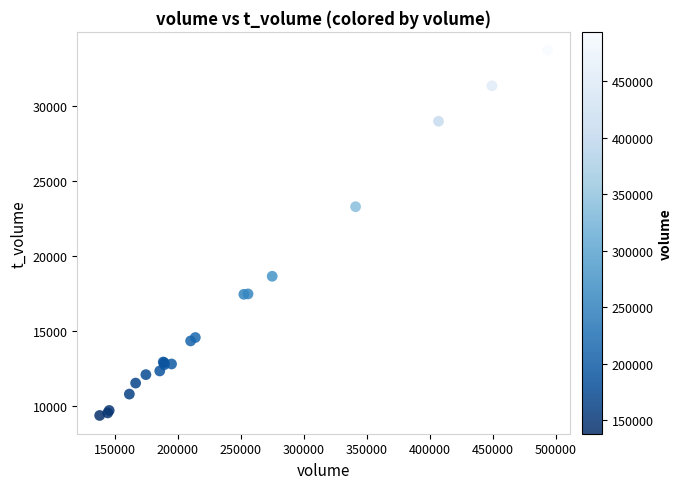

What Y value in the scatter plot is closest to 21555?

23295